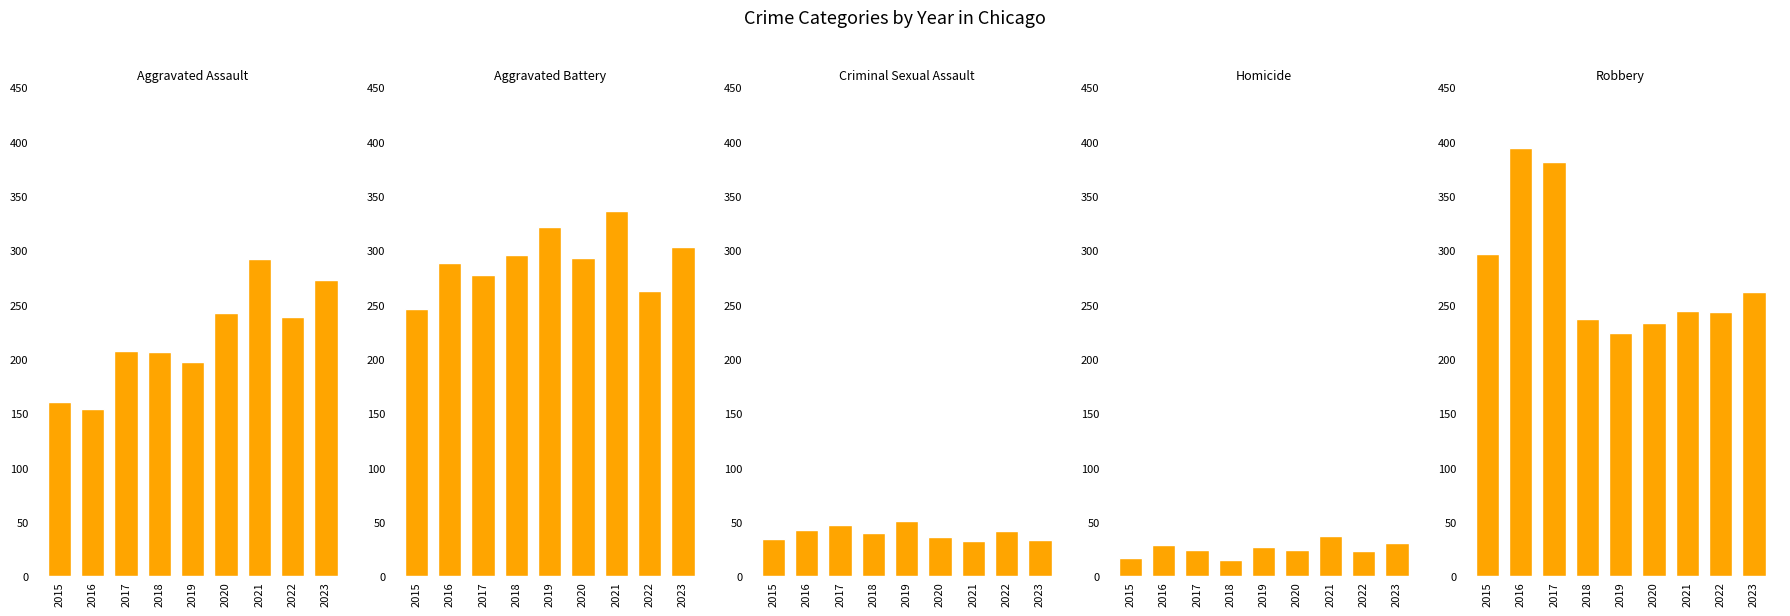

How many groups of bars are there?

9